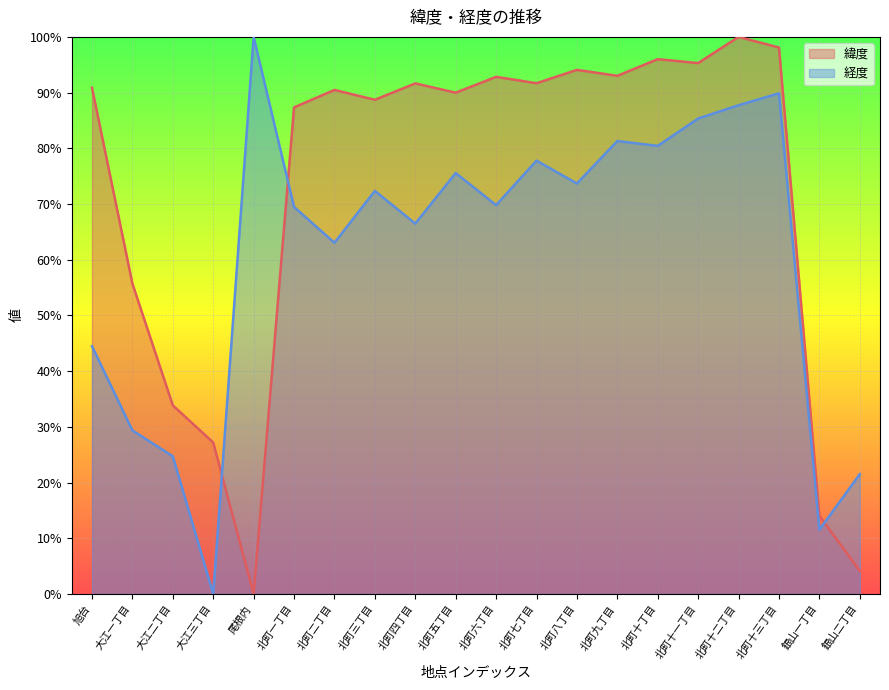

How many lines are shown in the chart?

2